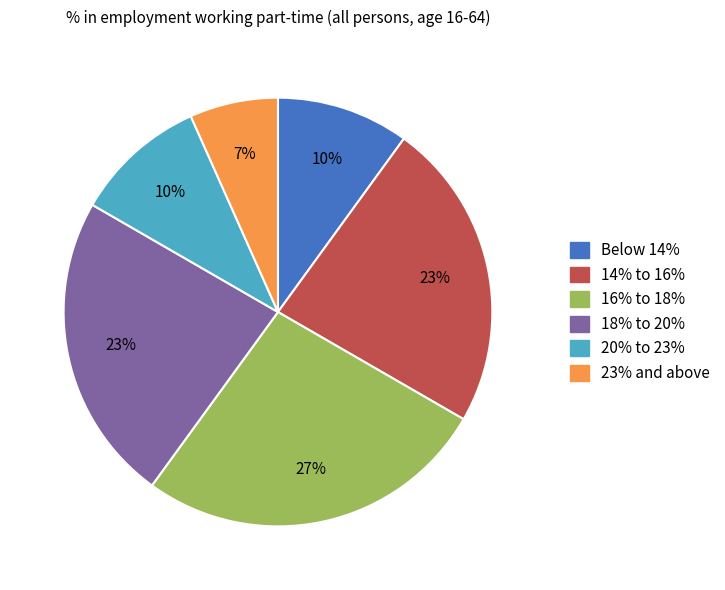

What is the largest slice in the pie chart?

16% to 18%